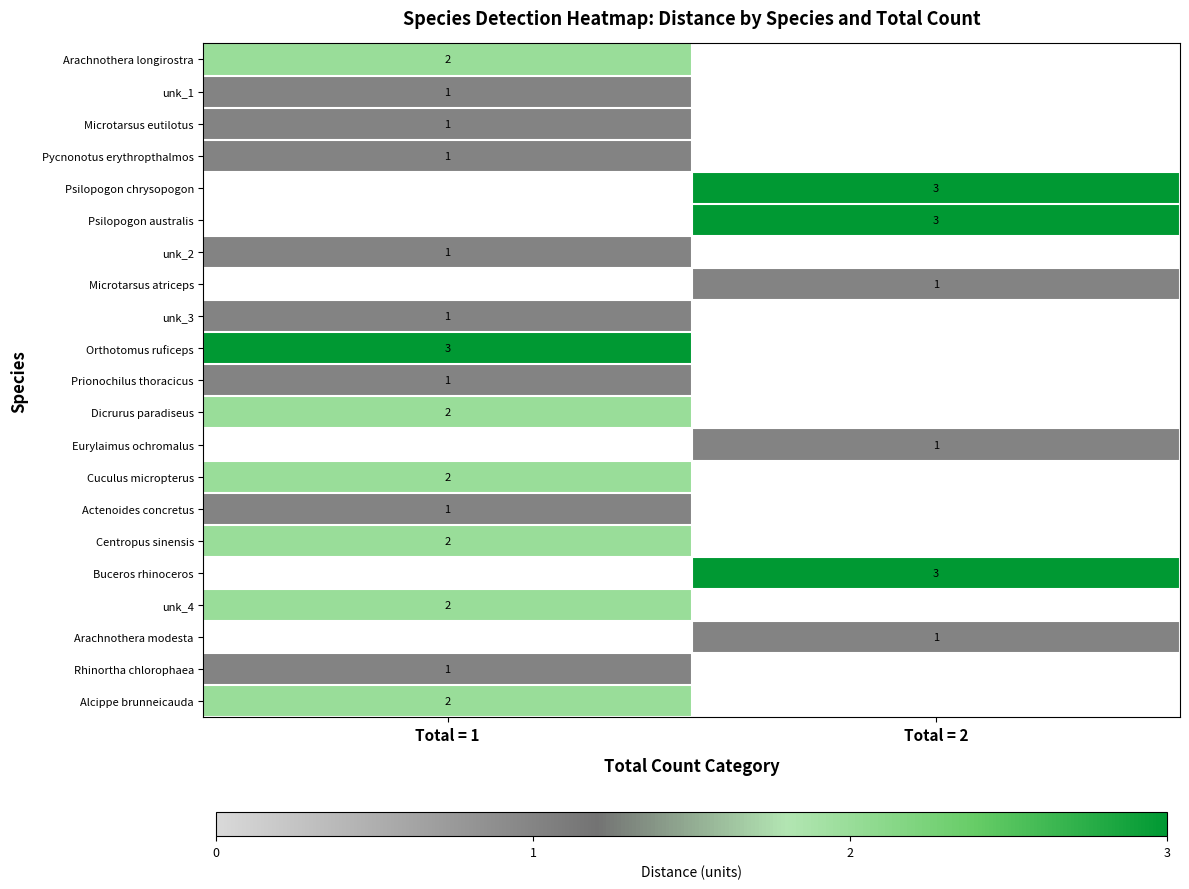

How many series are shown in this chart?

21